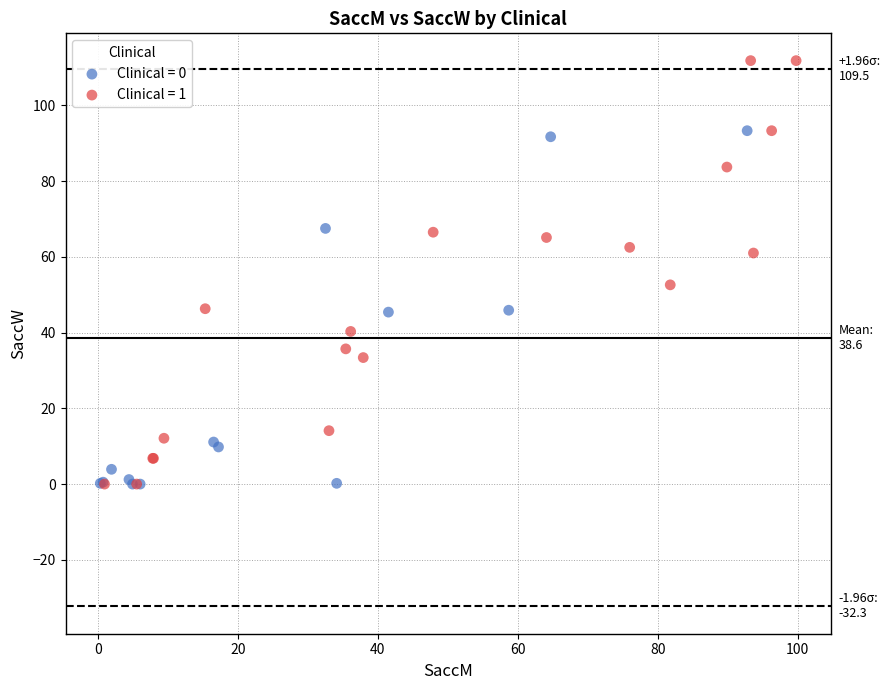

Which series has the largest Y range (max minus min)?

Clinical = 1